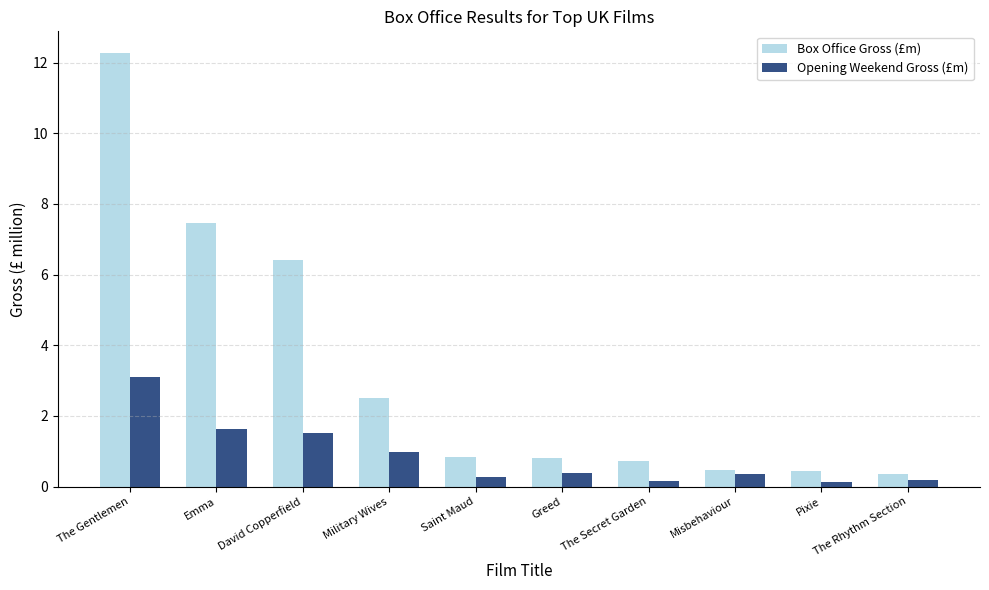

Rank the series by their average value, from lowest to highest.

Opening Weekend Gross (£m), Box Office Gross (£m)